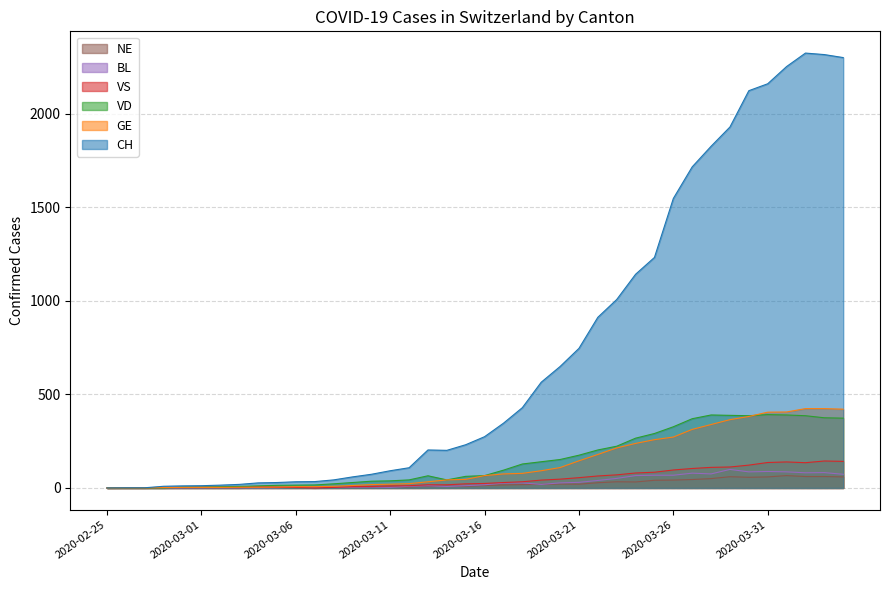

What is the difference between the maximum and minimum values in the VD series?

392